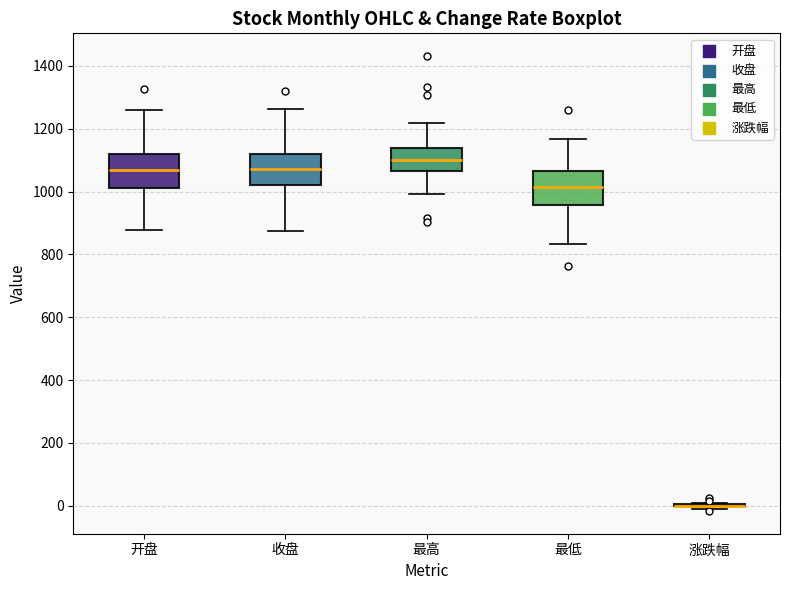

Reading left to right, transcribe this box plot: for each box, give where its median line is, the range the box spans, and where its two whiskers end, as read against the y-axis. The values are not printed on the chart, so give them approximately, as read against the axis.

开盘: median 1080, box 1020 to 1120, whiskers 880 to 1260
收盘: median 1080, box 1020 to 1120, whiskers 880 to 1260
最高: median 1100, box 1060 to 1140, whiskers 1000 to 1220
最低: median 1020, box 960 to 1060, whiskers 840 to 1160
涨跌幅: box collapsed to a line at 0, whiskers 0 to 0